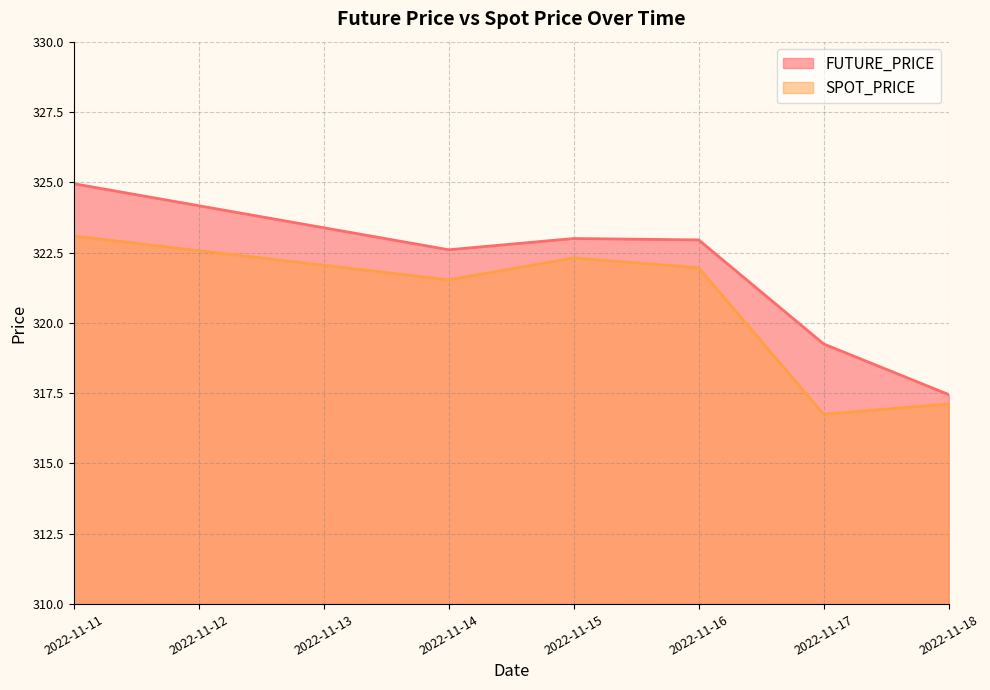

What is the total value across all series at 2022-11-16?

644.9